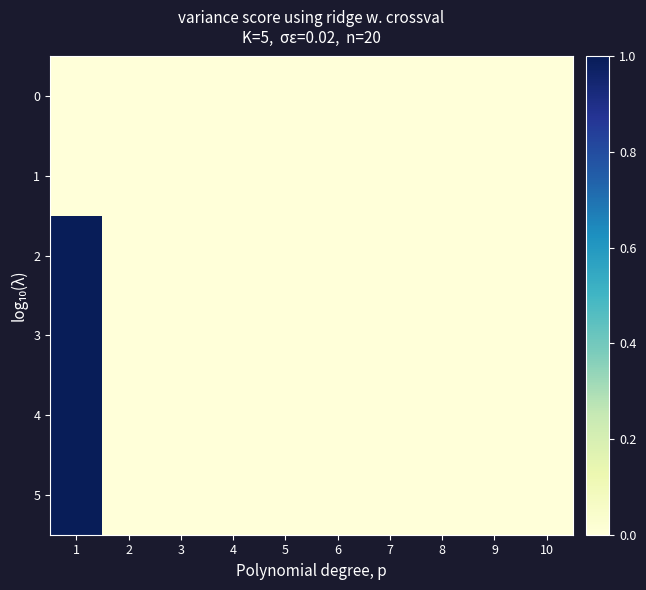

Reading left to right, extract all data points from this chart.

0: 1=0	2=0	3=0	4=0	5=0	6=0	7=0	8=0	9=0	10=0
1: 1=0	2=0	3=0	4=0	5=0	6=0	7=0	8=0	9=0	10=0
2: 1=1	2=0	3=0	4=0	5=0	6=0	7=0	8=0	9=0	10=0
3: 1=1	2=0	3=0	4=0	5=0	6=0	7=0	8=0	9=0	10=0
4: 1=1	2=0	3=0	4=0	5=0	6=0	7=0	8=0	9=0	10=0
5: 1=1	2=0	3=0	4=0	5=0	6=0	7=0	8=0	9=0	10=0